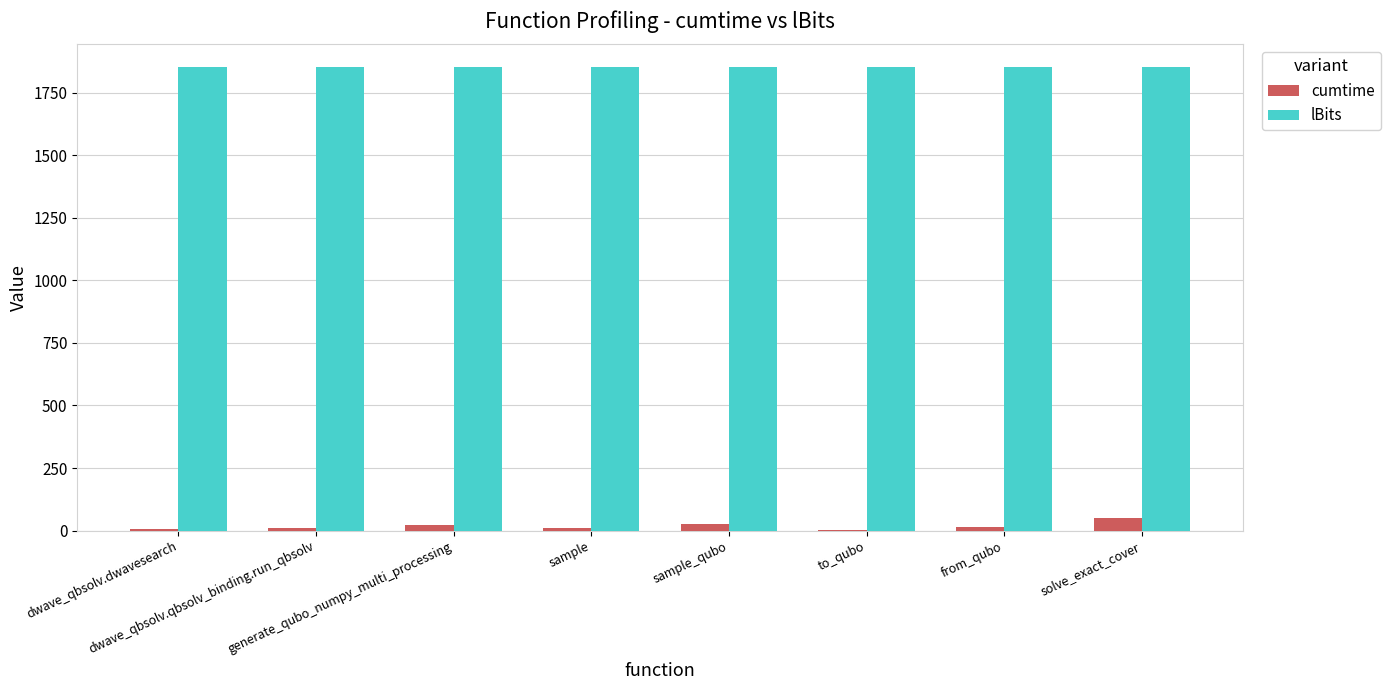

How many series are shown in this chart?

2